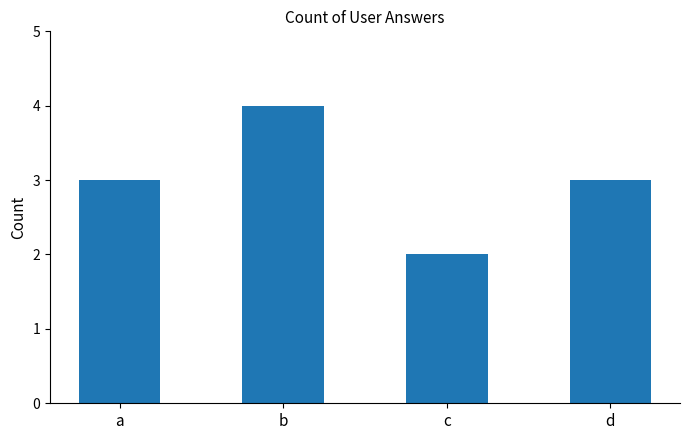

How many data points does each series have?

4